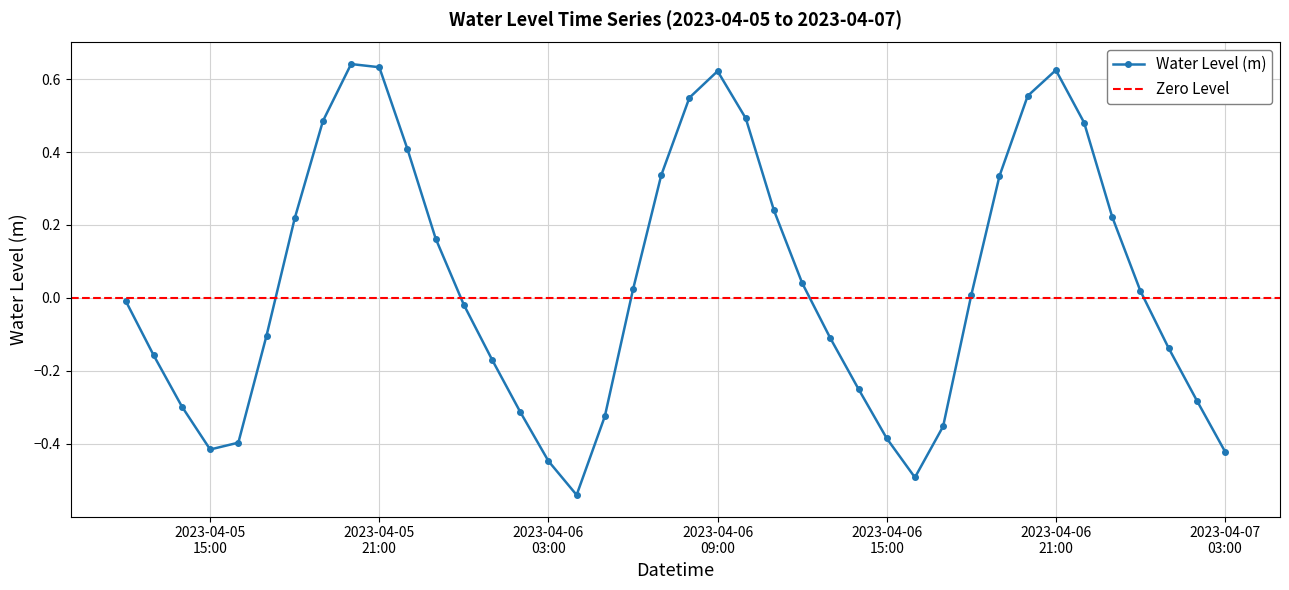

How many negative values are there?

20